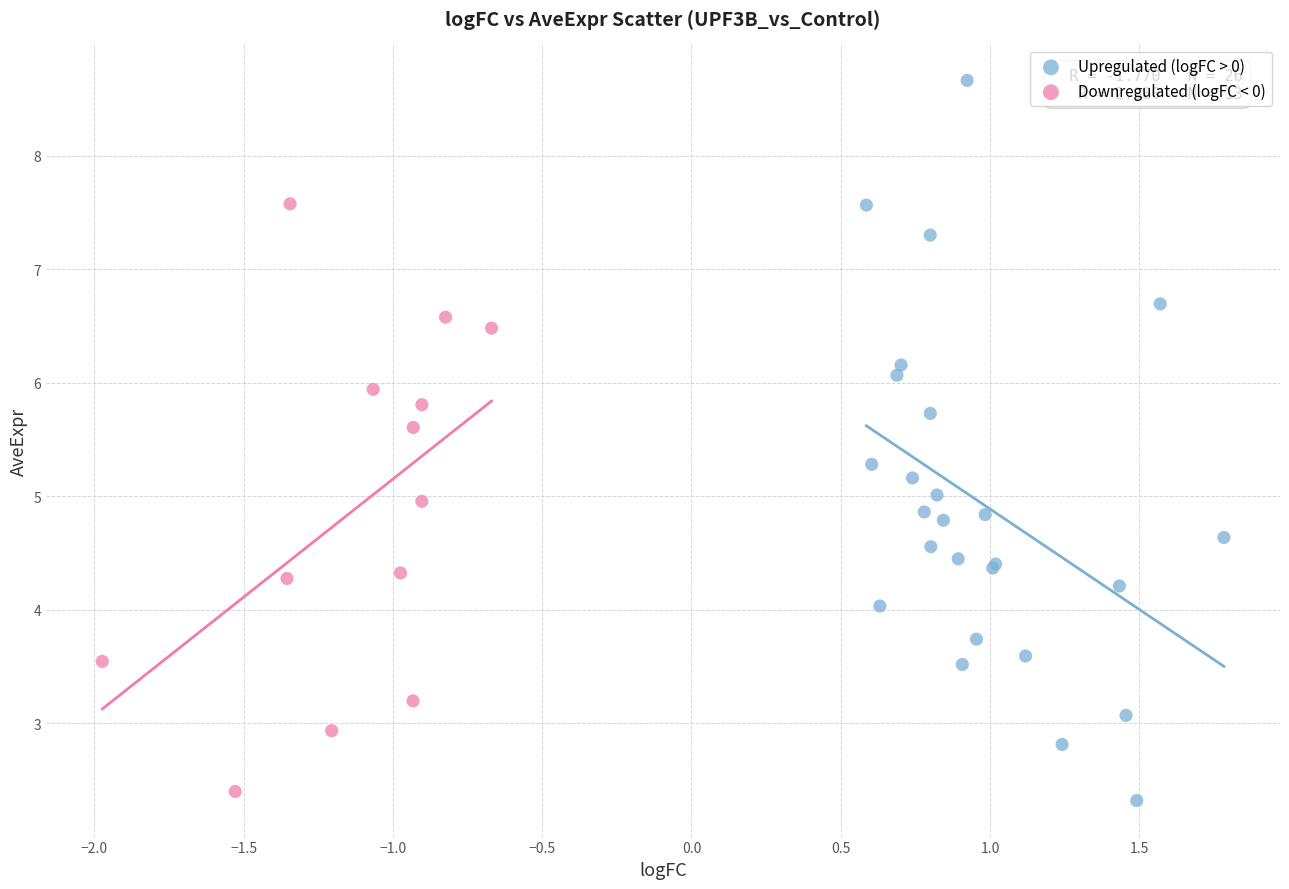

Which series reaches the maximum Y coordinate?

Upregulated (logFC > 0)